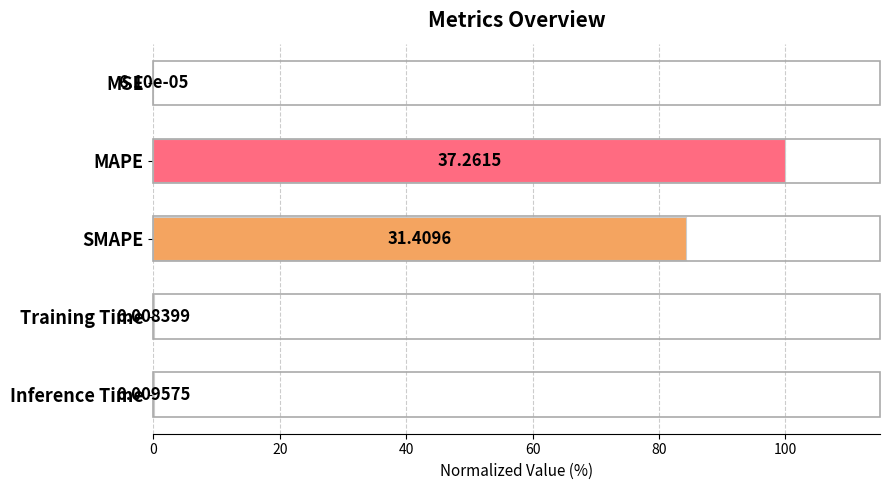

Where is the data nearest to the value 50?

SMAPE